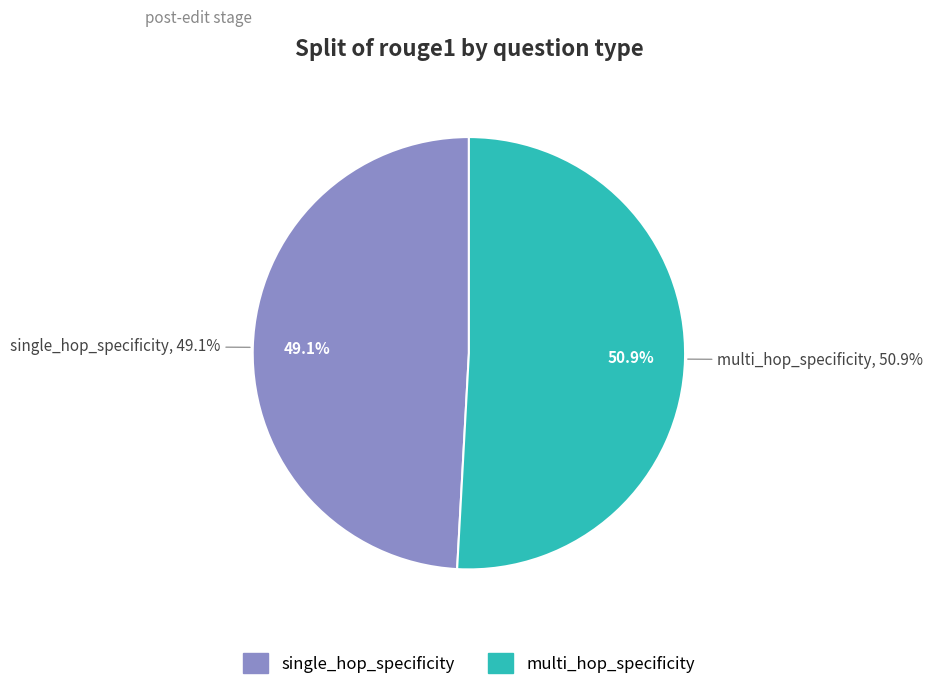

The single_hop_specificity slice represents 56% of the pie. True or false?

False